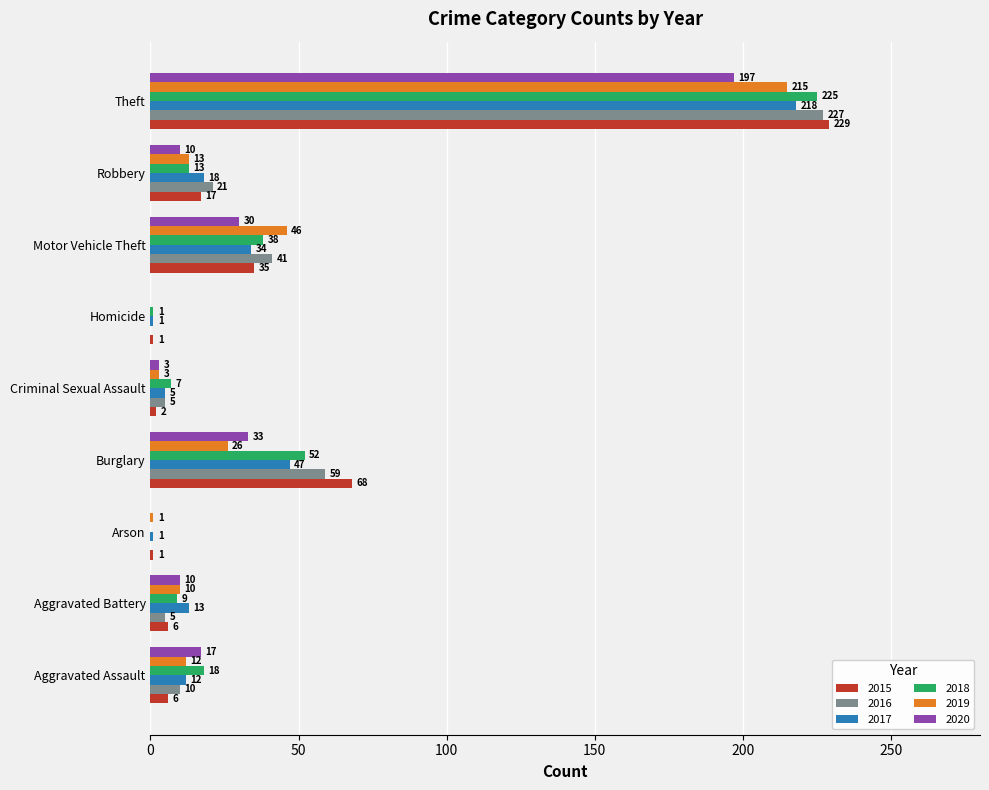

Which series changed the most between Aggravated Assault and Motor Vehicle Theft?

2019